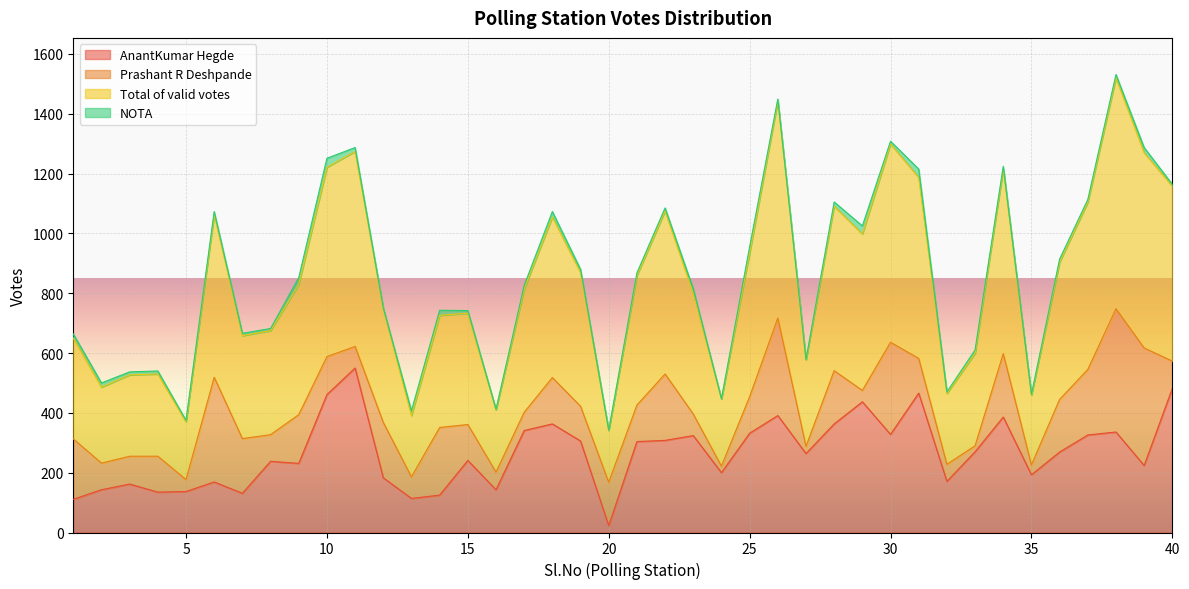

What is the greatest value displayed?

1531